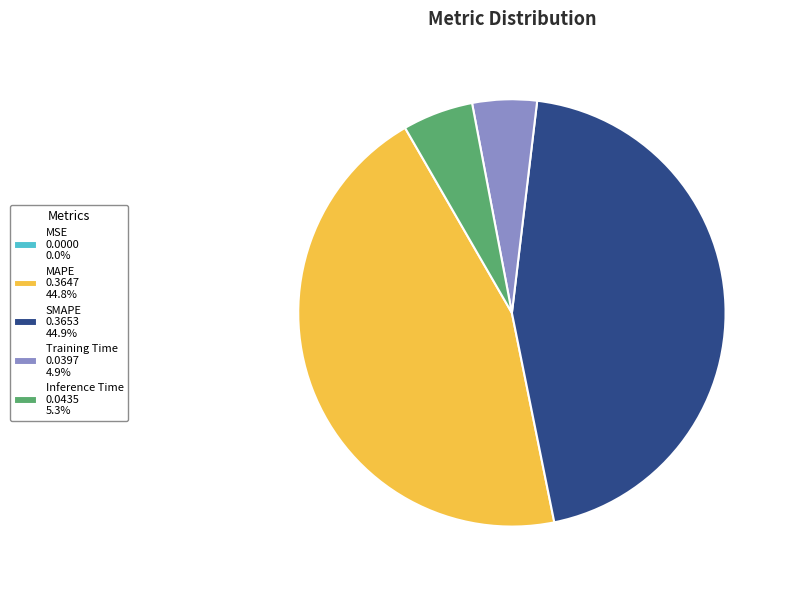

Is the sum of MAPE 0.3647 44.8% and SMAPE 0.3653 44.9% greater than half?

Yes